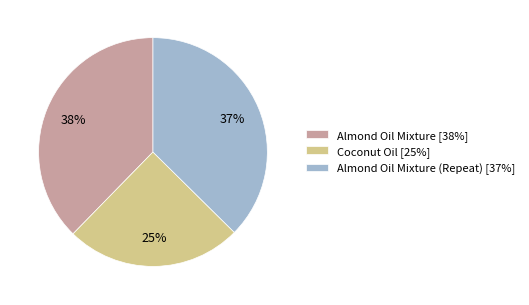

Is there a majority slice in this chart?

No